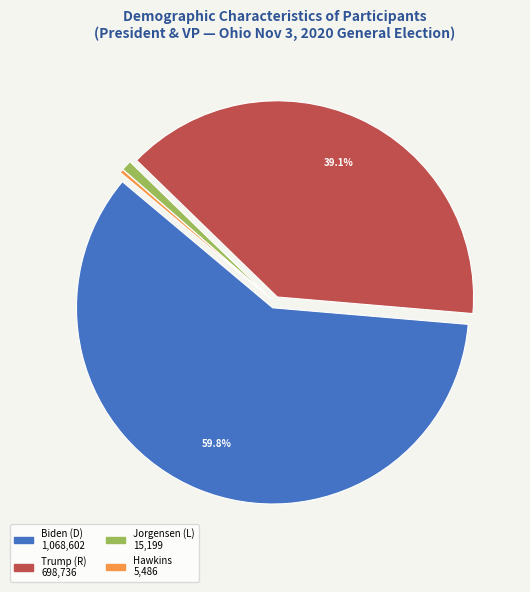

Is there a majority slice in this chart?

Yes